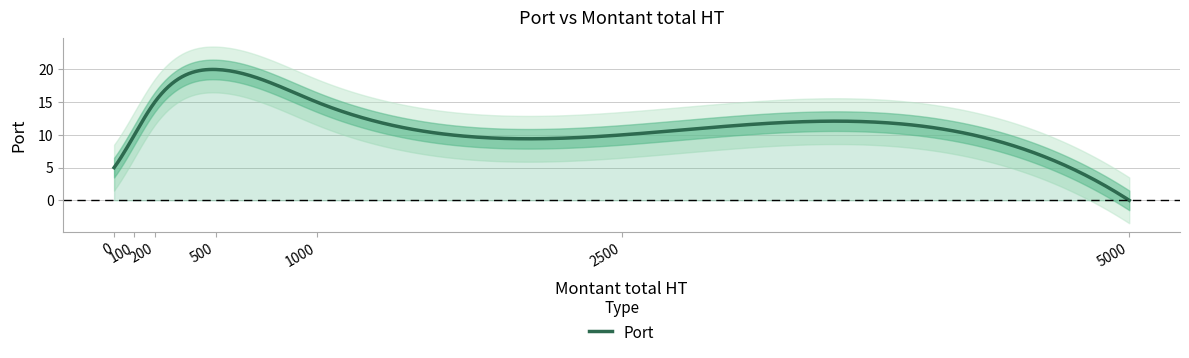

What is the greatest value displayed?

20